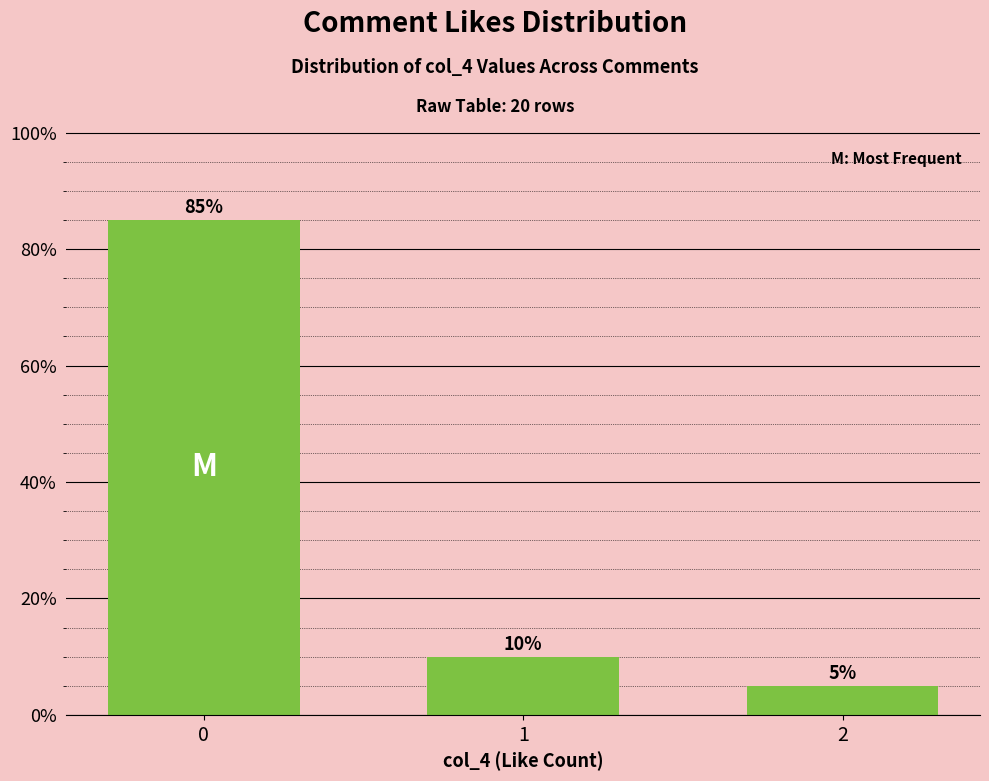

What is the value of the 1st bar from the left?

85